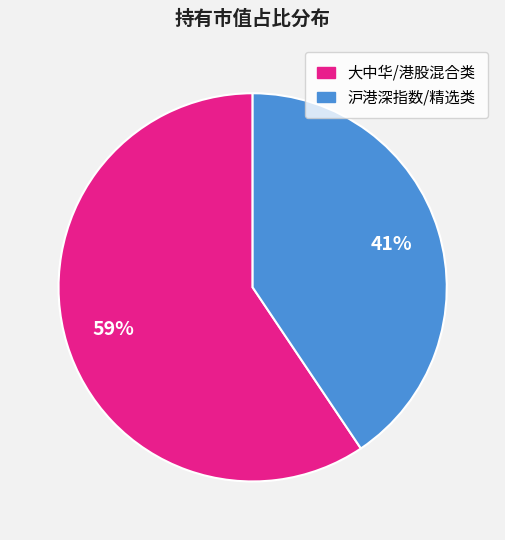

Is there a majority slice in this chart?

Yes